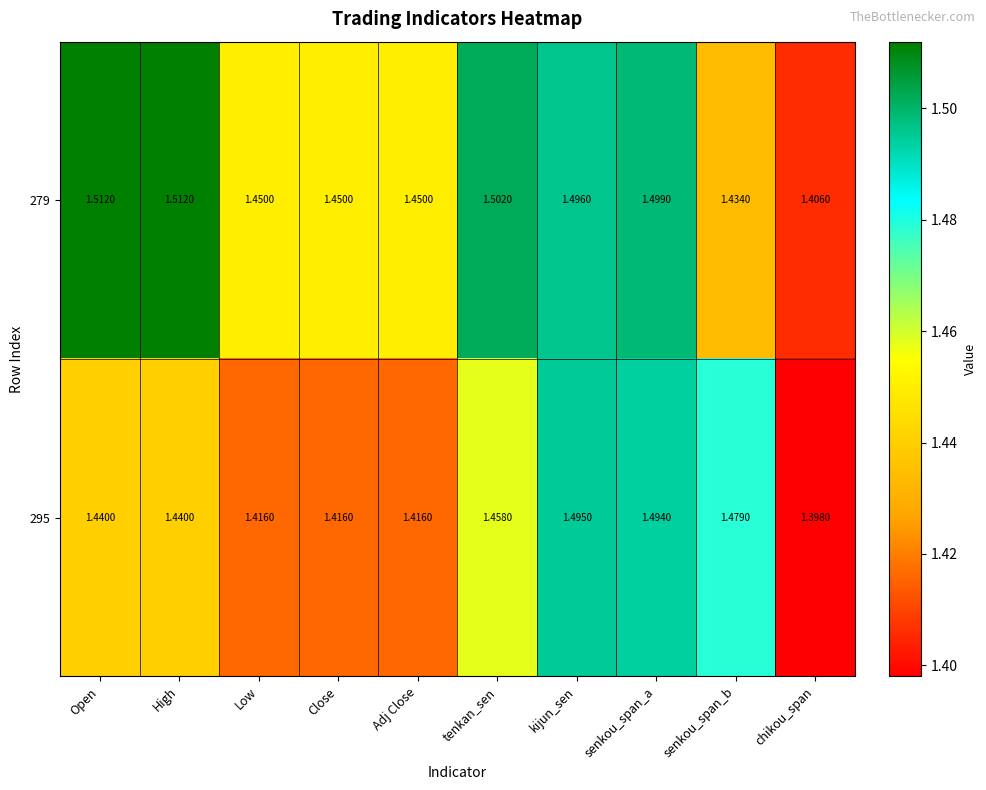

At which label is 279 closest to 1?

chikou_span